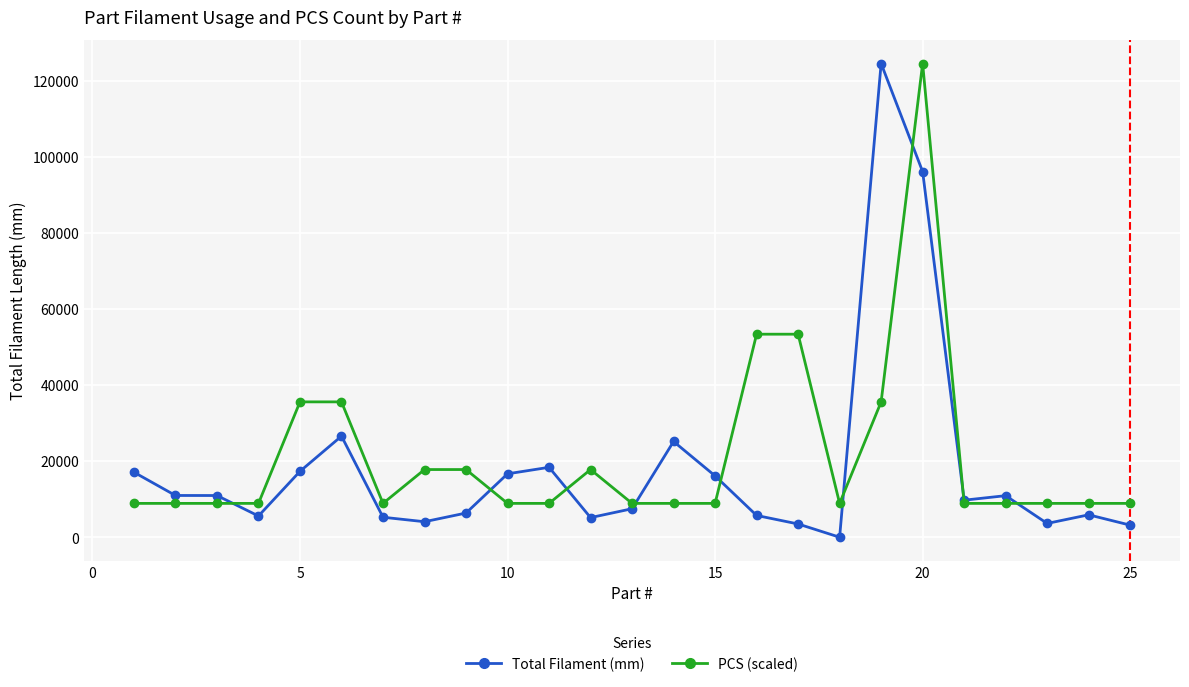

What is the maximum value shown in the chart?

124472.0